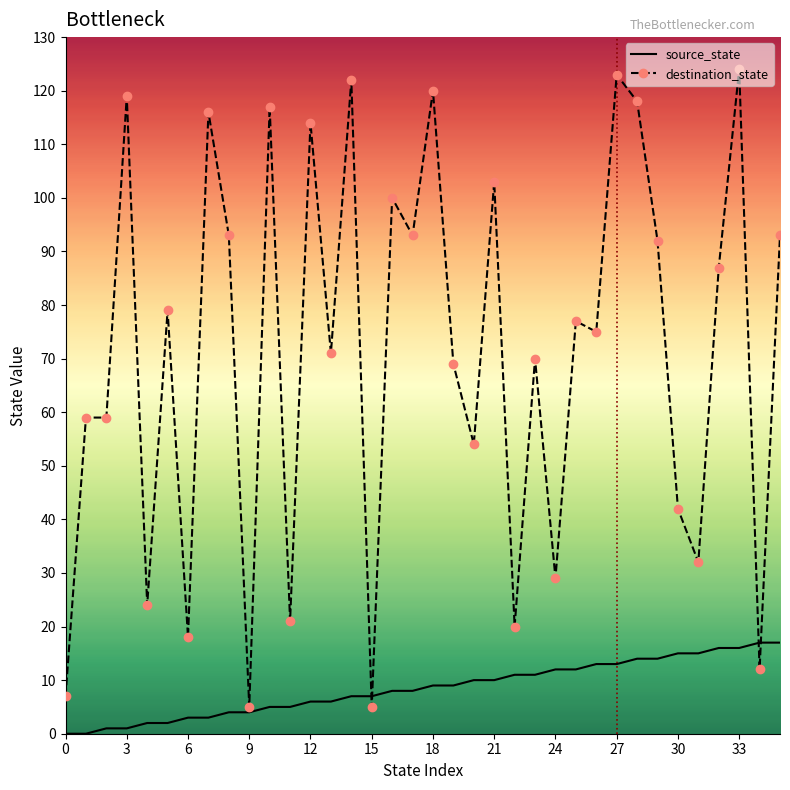

Which series has the widest spread of values?

destination_state